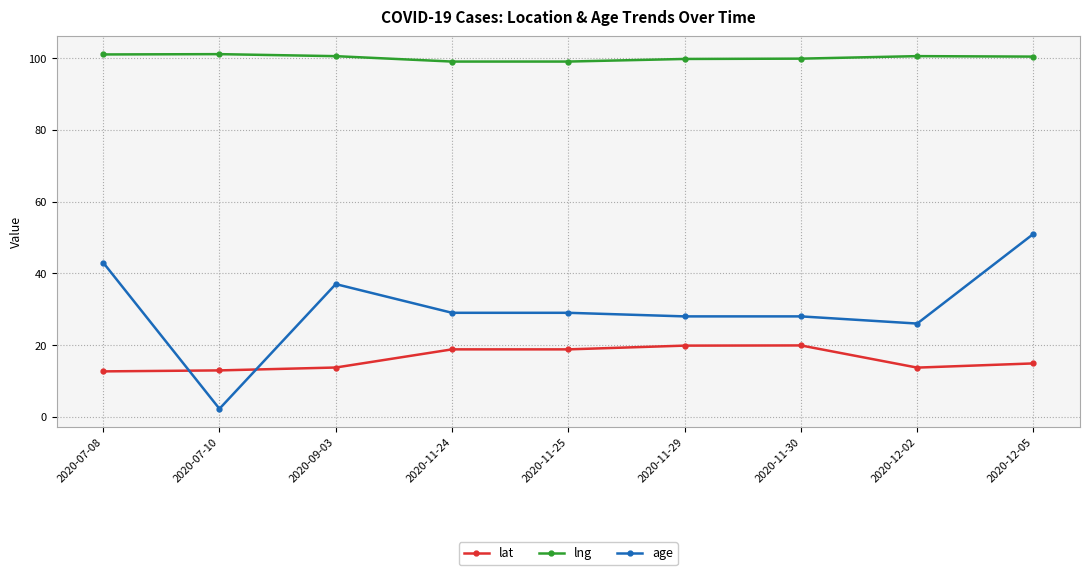

Which series ends up on top after the final intersection of age and lat?

age